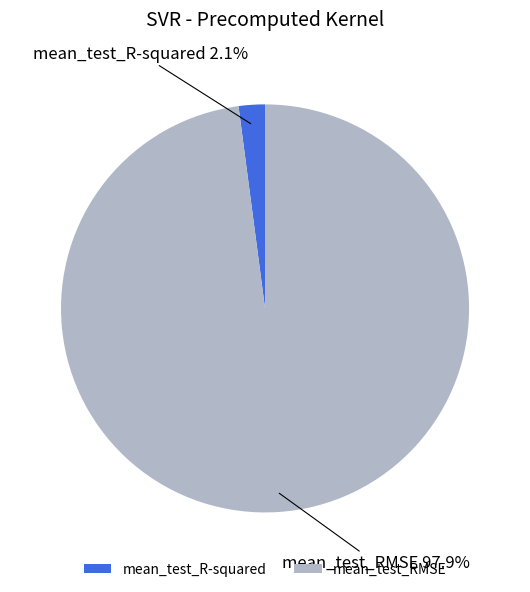

Does mean_test_R-squared account for over 50% of the chart?

No